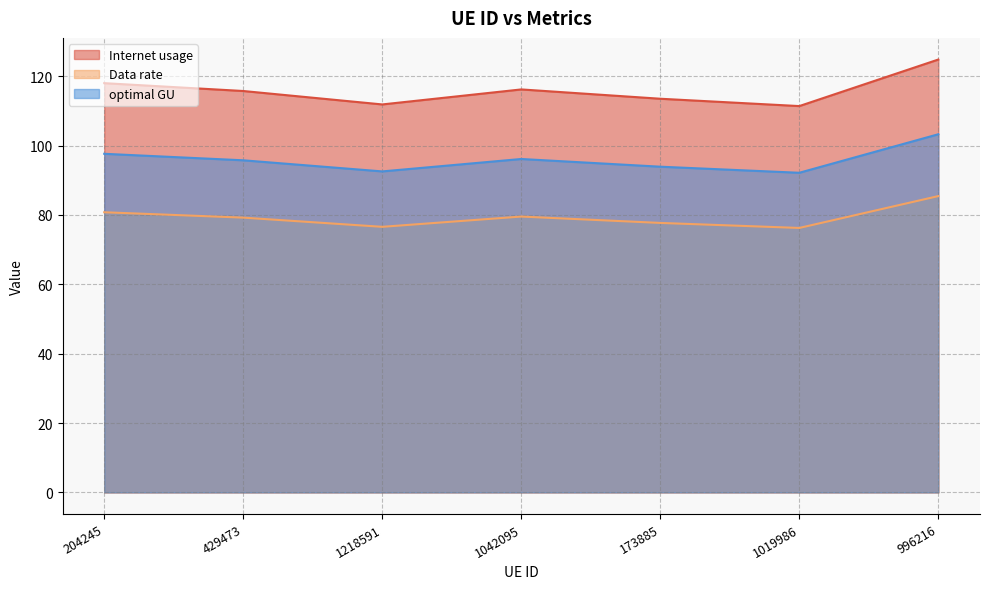

What value does the Data rate series have at 429473?

79.2